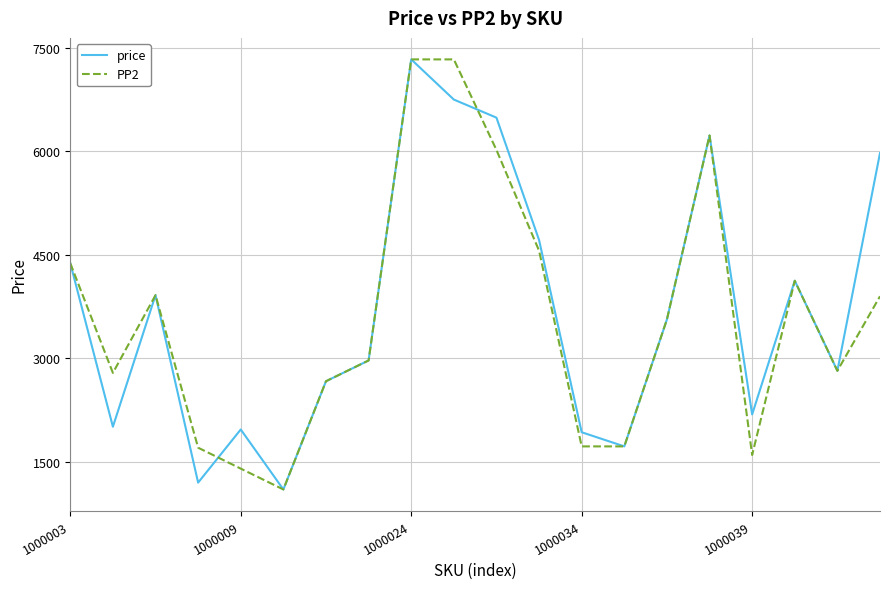

What is the smallest value displayed?

1101